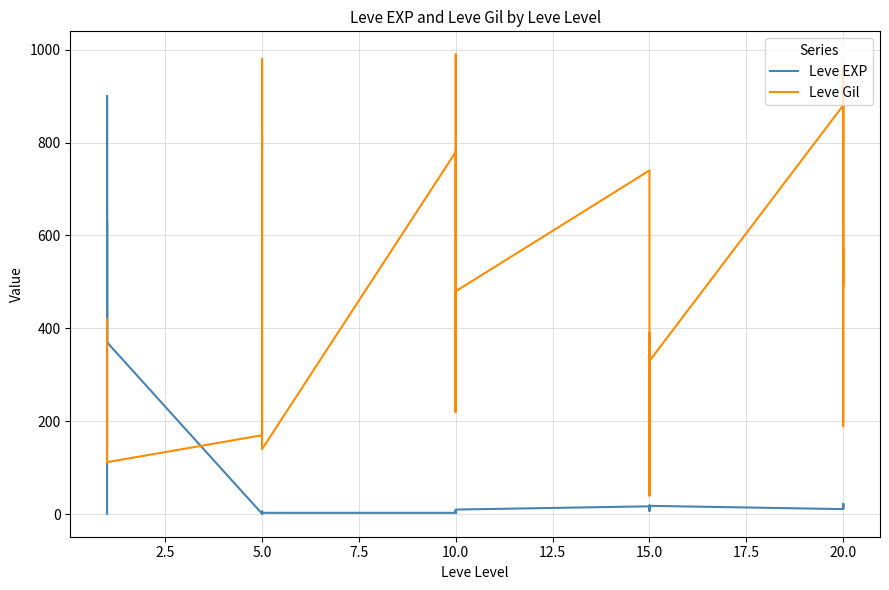

How many lines are shown in the chart?

2